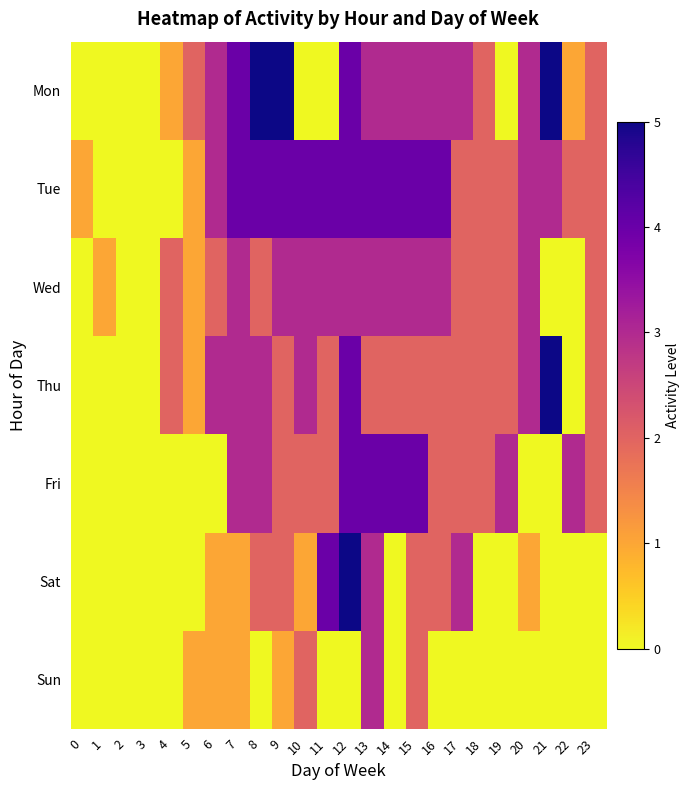

Reading left to right, transcribe all the data shown in this chart.

Mon: 0=0	1=0	2=0	3=0	4=1	5=2	6=3	7=4	8=5	9=5	10=0	11=0	12=4	13=3	14=3	15=3	16=3	17=3	18=2	19=0	20=3	21=5	22=1	23=2
Tue: 0=1	1=0	2=0	3=0	4=0	5=1	6=3	7=4	8=4	9=4	10=4	11=4	12=4	13=4	14=4	15=4	16=4	17=2	18=2	19=2	20=3	21=3	22=2	23=2
Wed: 0=0	1=1	2=0	3=0	4=2	5=1	6=2	7=3	8=2	9=3	10=3	11=3	12=3	13=3	14=3	15=3	16=3	17=2	18=2	19=2	20=3	21=0	22=0	23=2
Thu: 0=0	1=0	2=0	3=0	4=2	5=1	6=3	7=3	8=3	9=2	10=3	11=2	12=4	13=2	14=2	15=2	16=2	17=2	18=2	19=2	20=3	21=5	22=0	23=2
Fri: 0=0	1=0	2=0	3=0	4=0	5=0	6=0	7=3	8=3	9=2	10=2	11=2	12=4	13=4	14=4	15=4	16=2	17=2	18=2	19=3	20=0	21=0	22=3	23=2
Sat: 0=0	1=0	2=0	3=0	4=0	5=0	6=1	7=1	8=2	9=2	10=1	11=4	12=5	13=3	14=0	15=2	16=2	17=3	18=0	19=0	20=1	21=0	22=0	23=0
Sun: 0=0	1=0	2=0	3=0	4=0	5=1	6=1	7=1	8=0	9=1	10=2	11=0	12=0	13=3	14=0	15=2	16=0	17=0	18=0	19=0	20=0	21=0	22=0	23=0